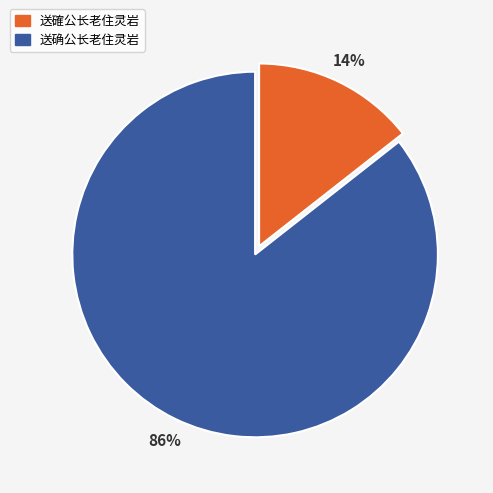

Rank the categories by value from lowest to highest.

送確公长老住灵岩, 送确公长老住灵岩